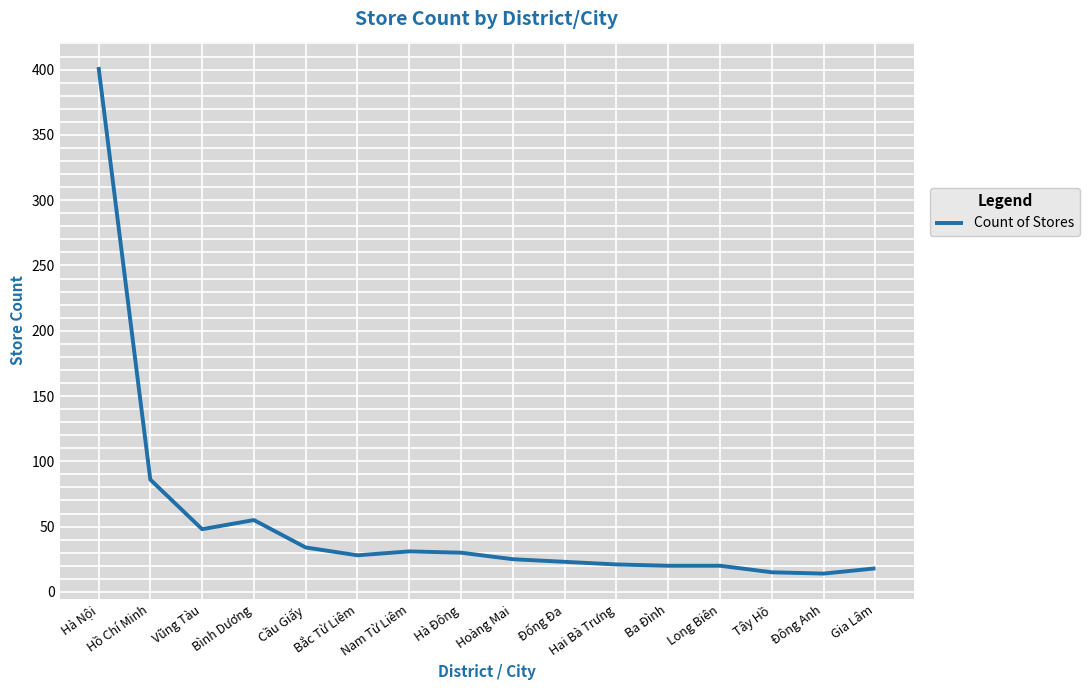

True or false: there are more than 1 points higher than both neighbors.

True